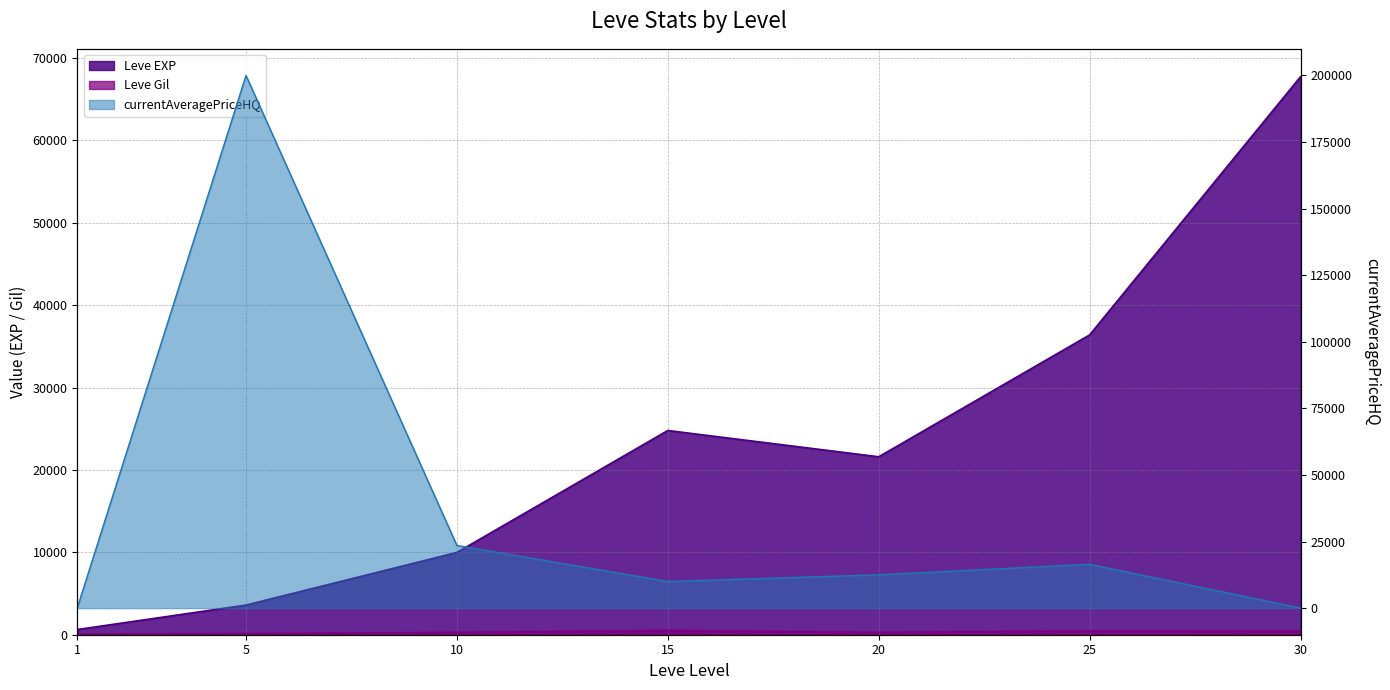

At which category is the sum across all series the highest?

5